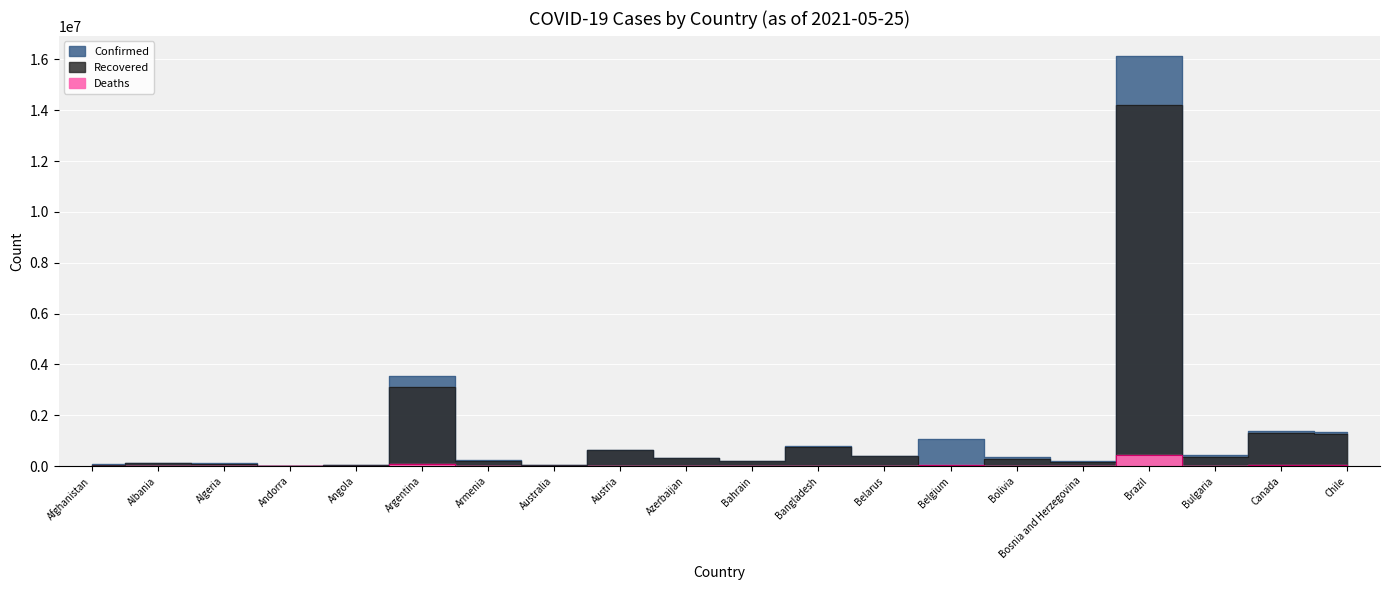

How many data points does each series have?

20